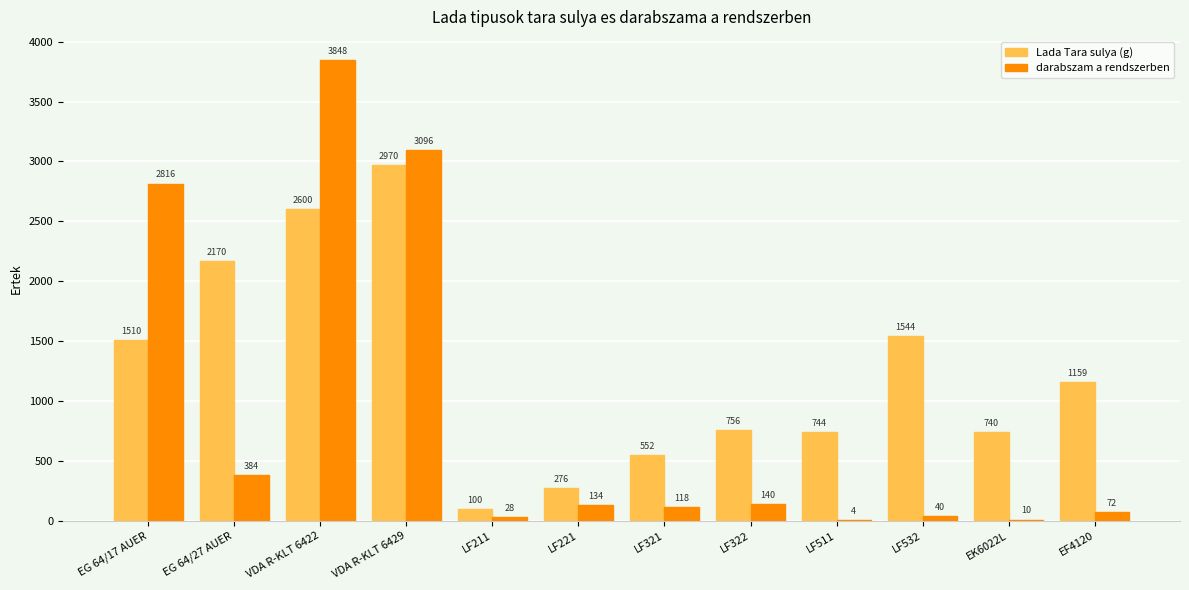

At which label is Lada Tara sulya (g) closest to 1535?

LF532